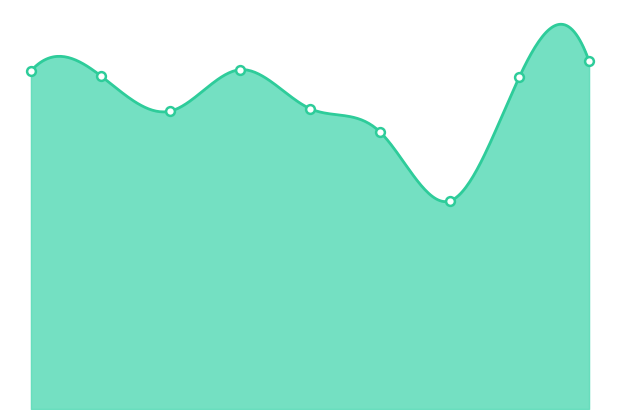

What is the total value across all series at 2022?

414